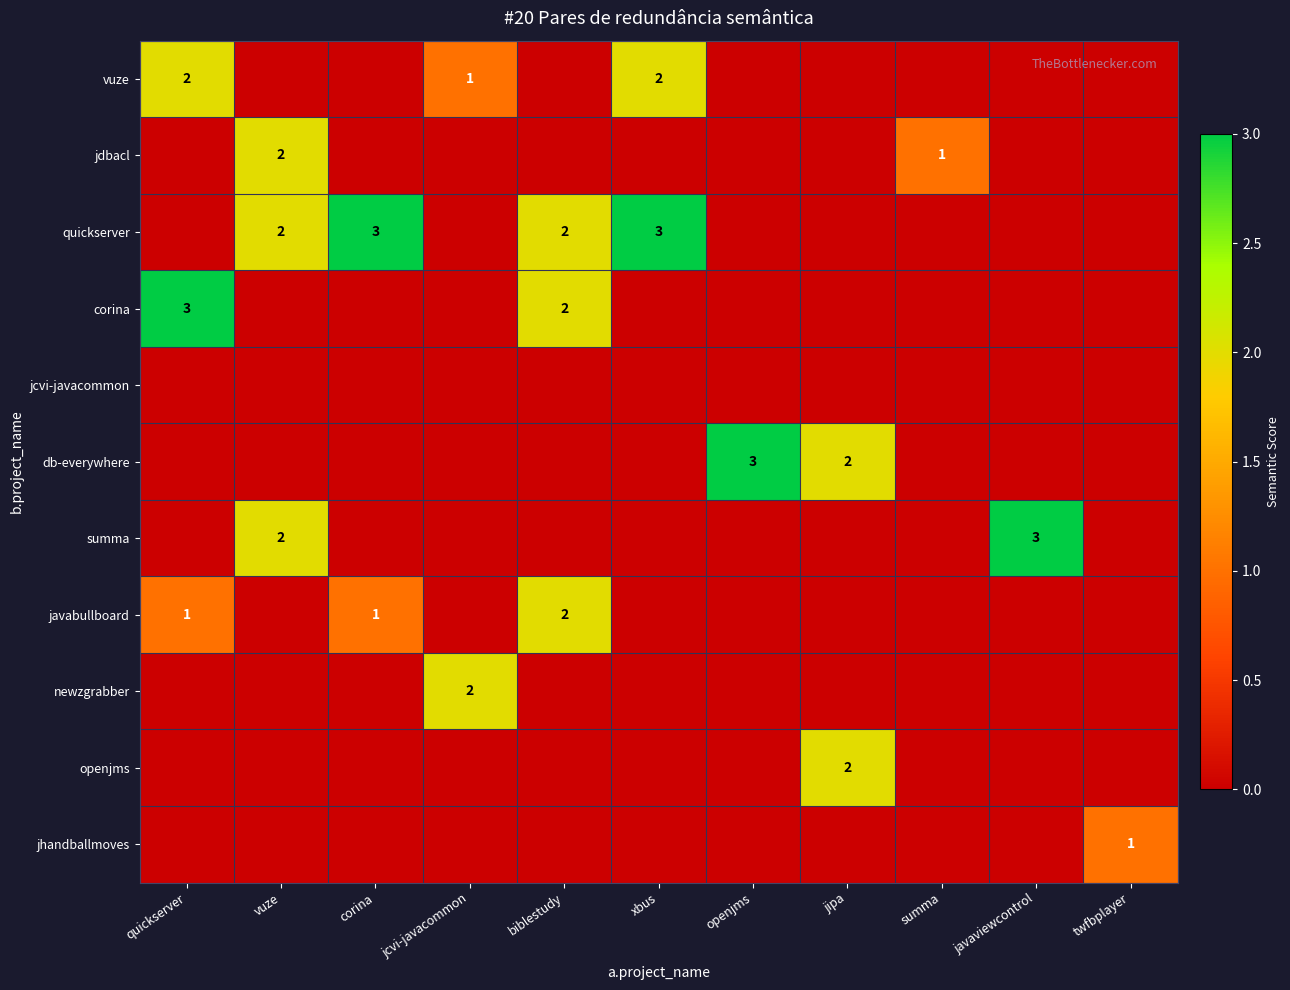

Where is quickserver nearest to the value 1?

quickserver